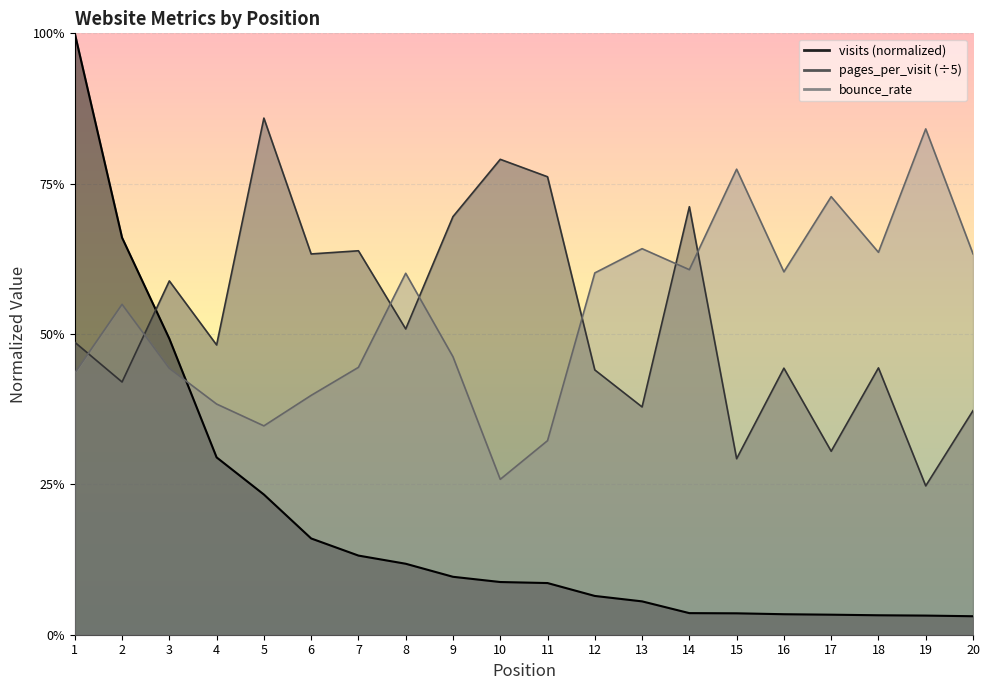

What is the difference between the highest and lowest values at 6?

0.5